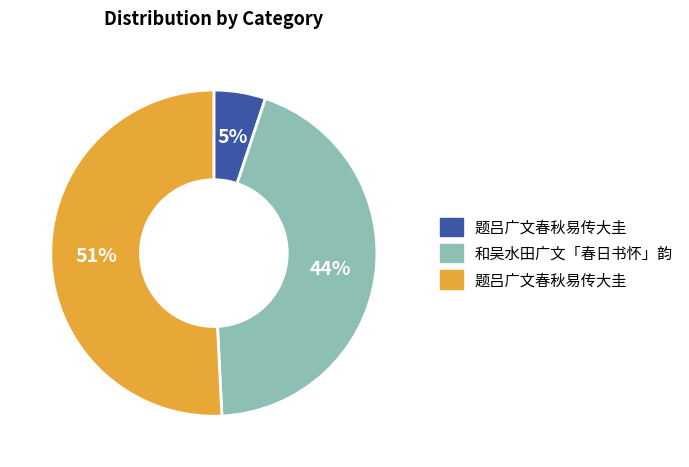

Does any single category account for the majority?

Yes